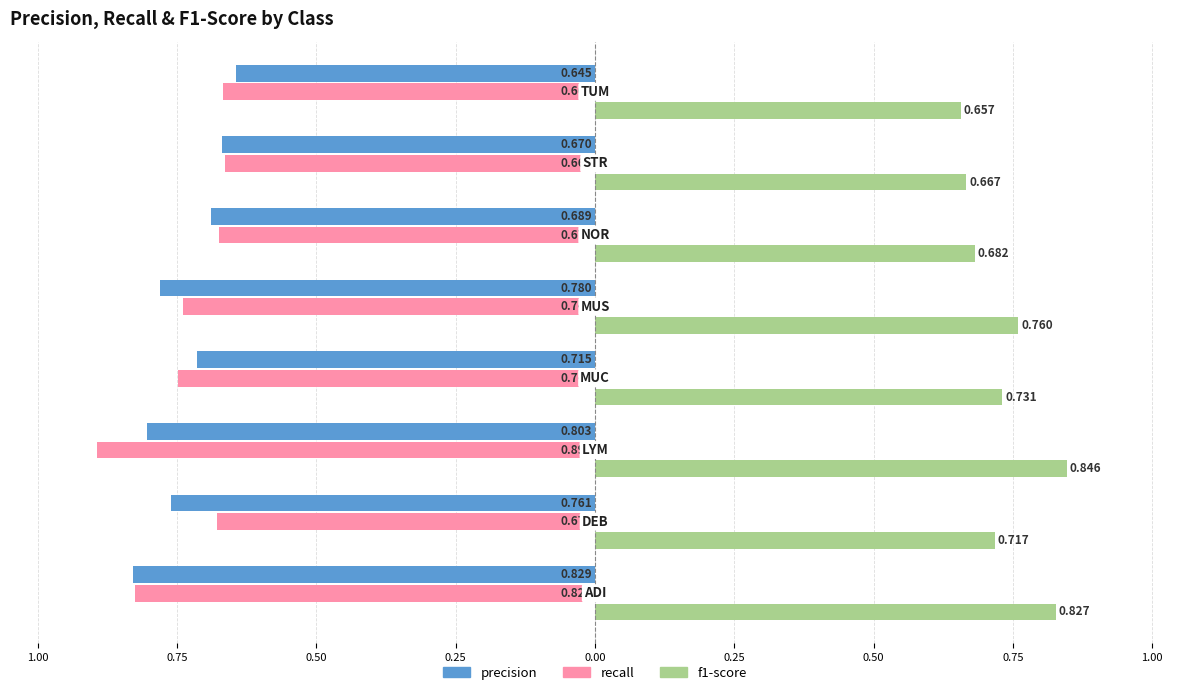

What is the value of the f1-score bar at the 4th from the left?

0.7